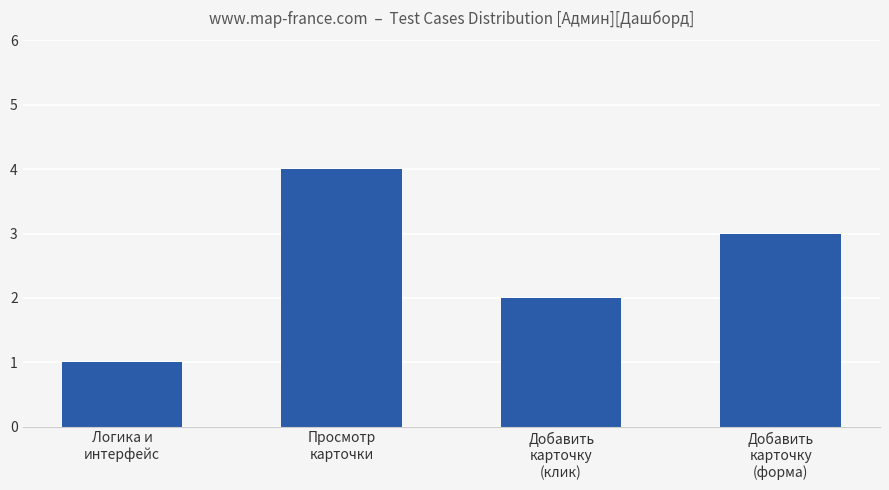

True or false: the data shows 1 at Добавить
карточку
(клик).

False